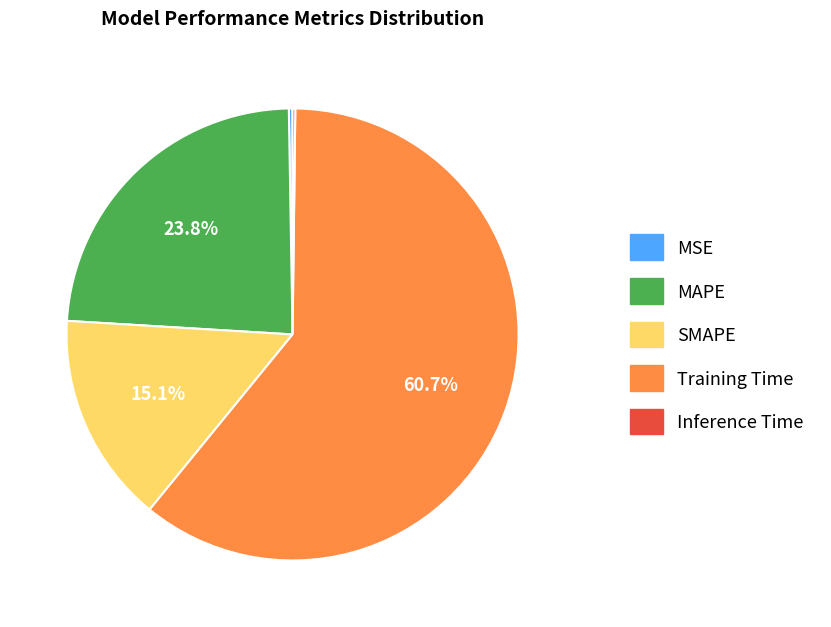

Is the sum of Training Time and MAPE greater than half?

Yes